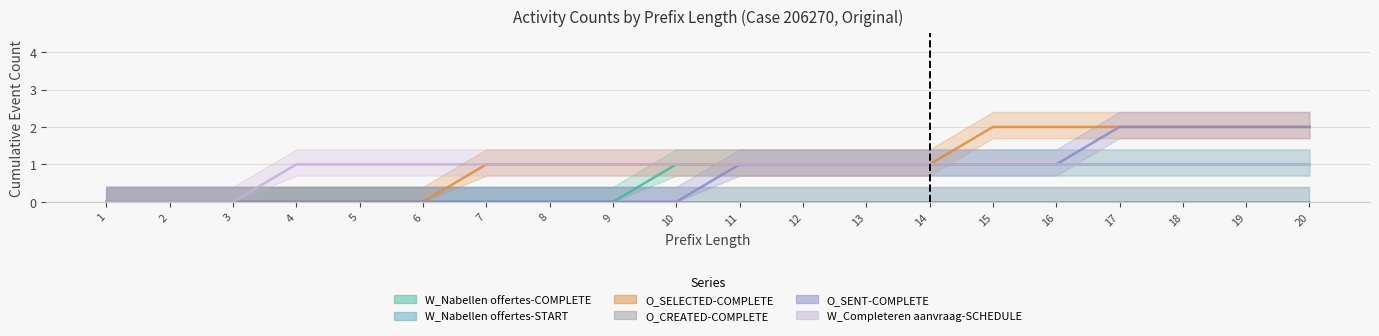

What is the difference between the maximum and second lowest values in the W_Nabellen offertes-COMPLETE series?

1